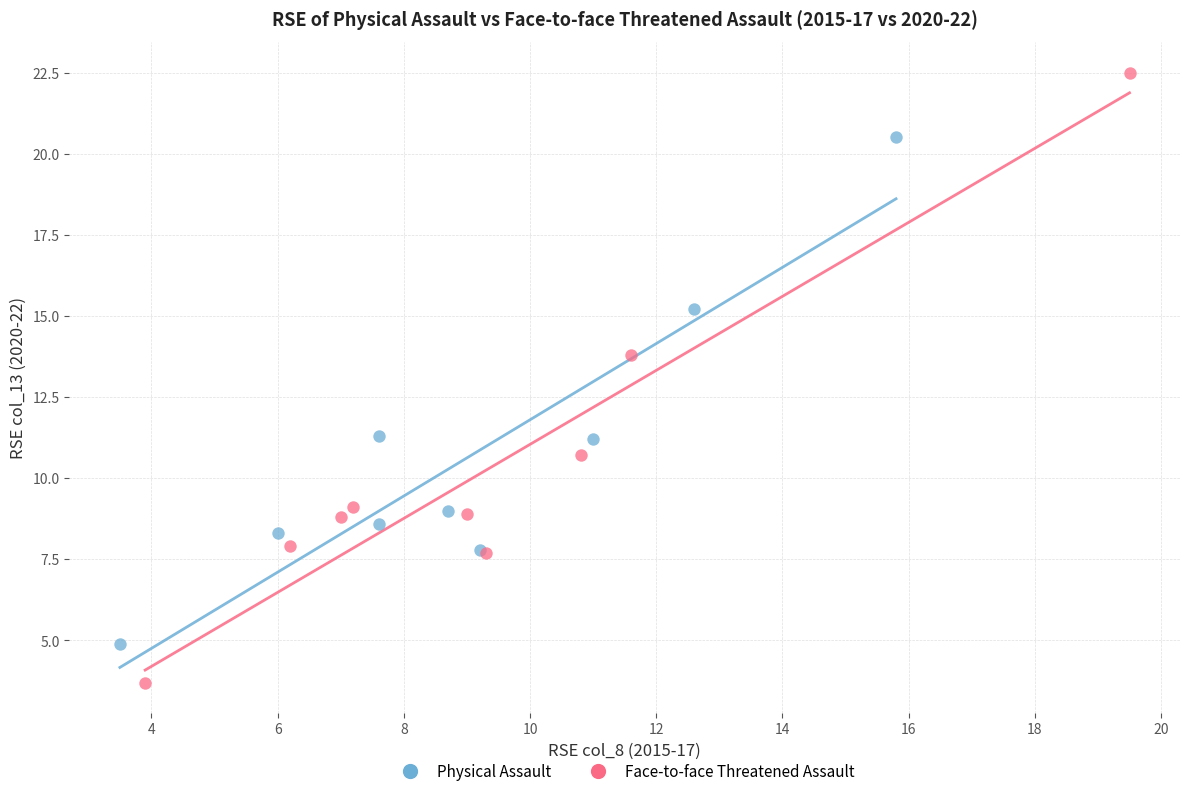

What are all the series names shown in the legend?

Physical Assault, Face-to-face Threatened Assault